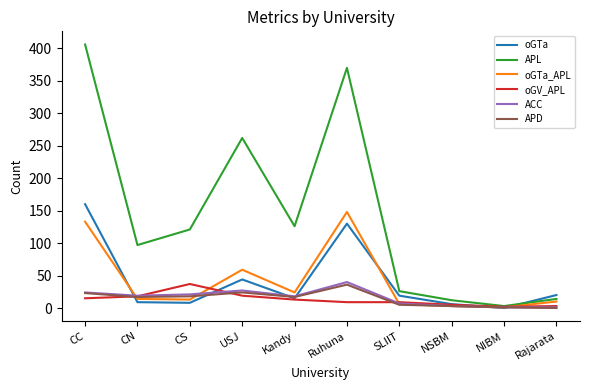

What is the difference between the highest and lowest values at CN?

88